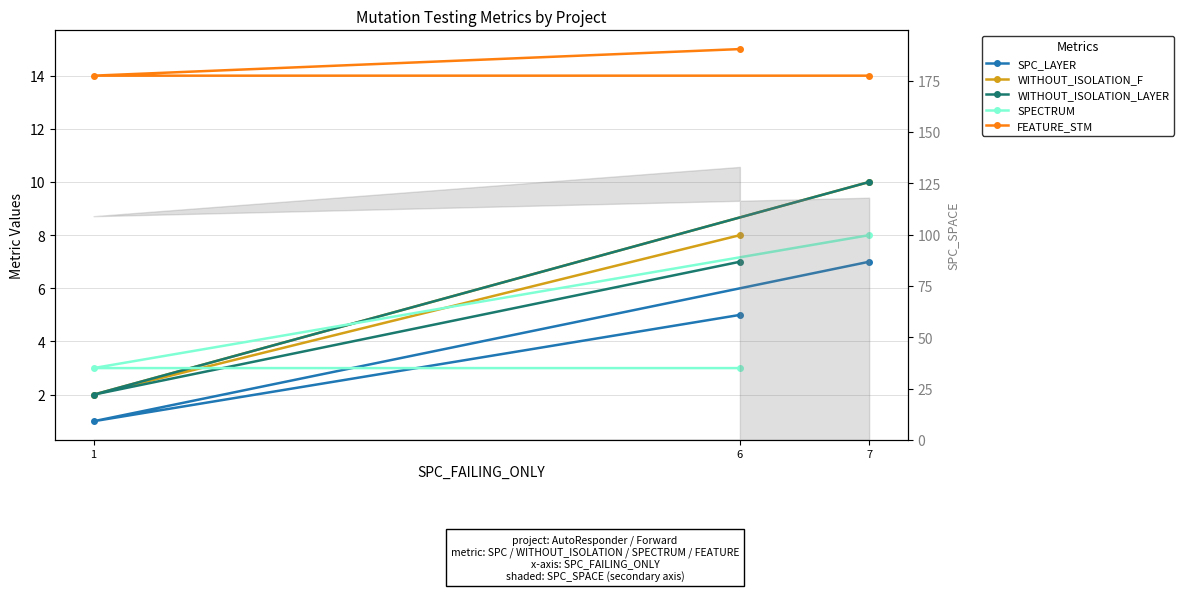

What is the difference between the highest and lowest values at 1?

13